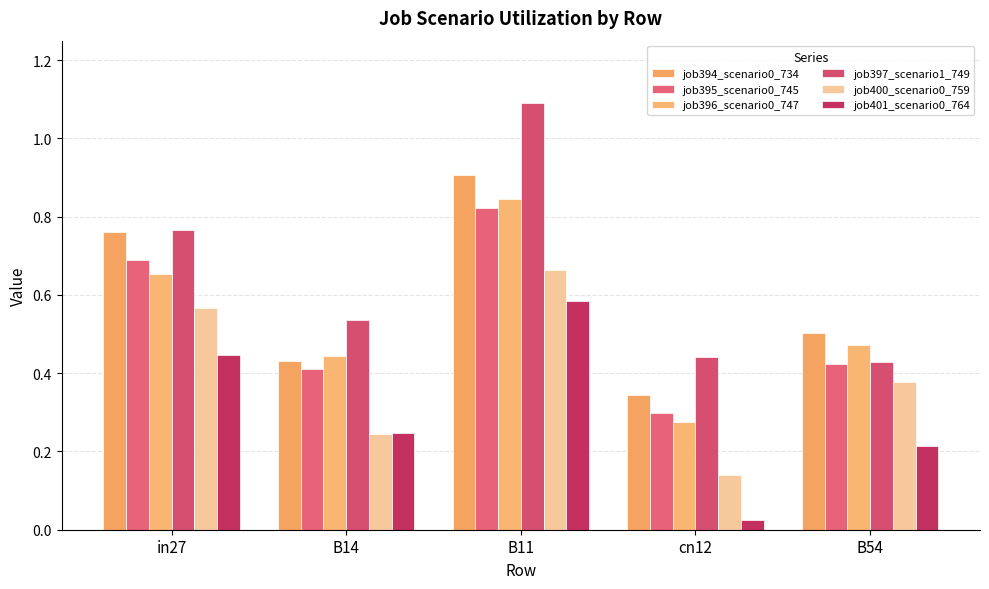

Is the value of job394_scenario0_734 at in27 greater than the value of job400_scenario0_759 at in27?

Yes